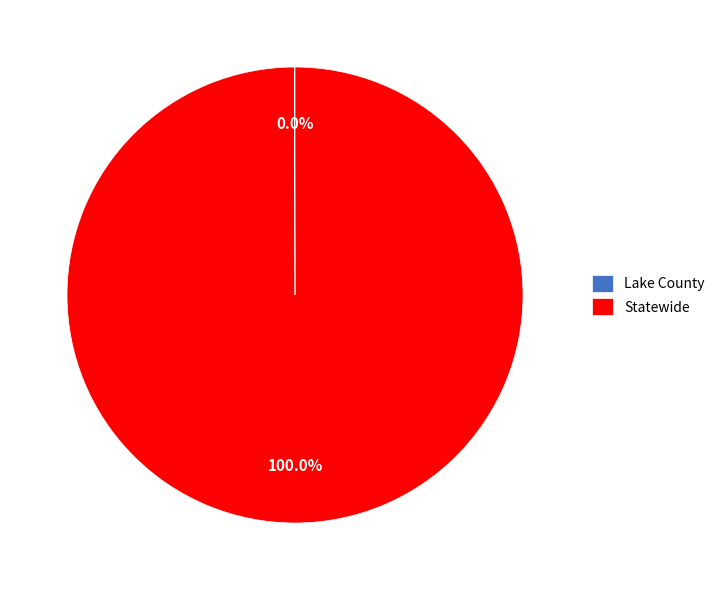

Is Statewide the majority of the pie?

Yes